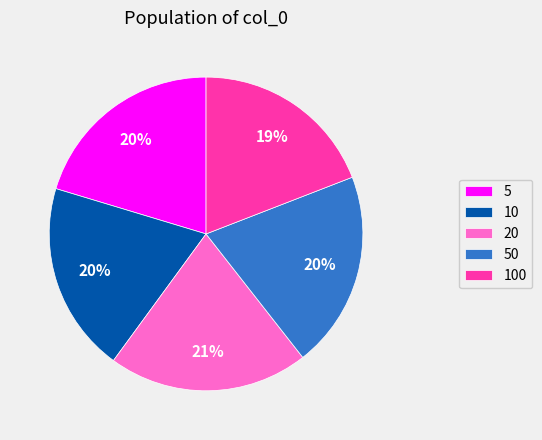

What percentage is the 10 slice, to the nearest percent?

20%